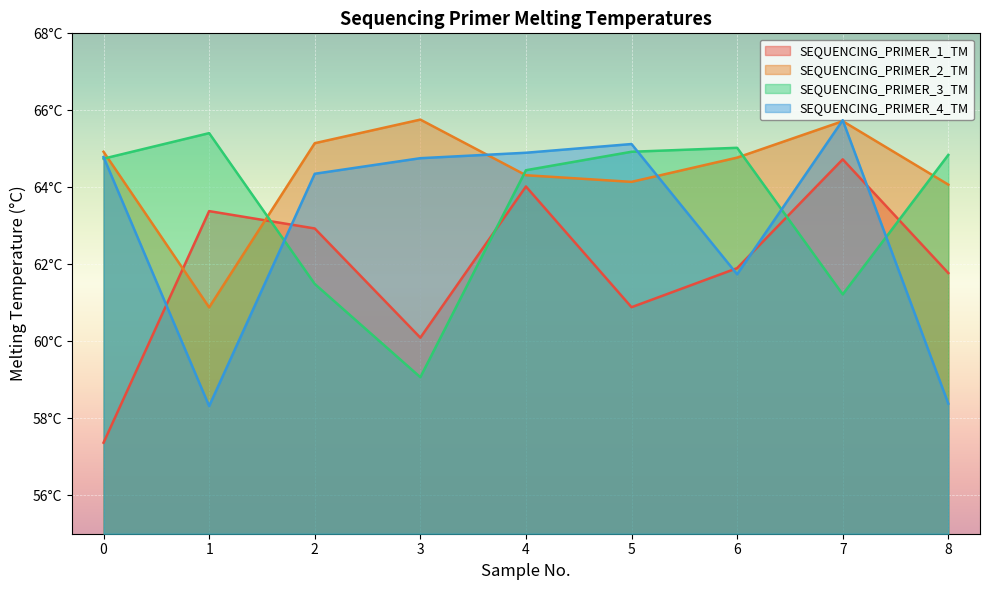

What is the sum of all SEQUENCING_PRIMER_4_TM values?

568.1